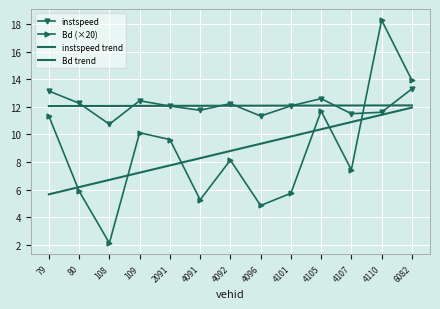

What are all the series names shown in the legend?

instspeed, Bd (×20), instspeed trend, Bd trend